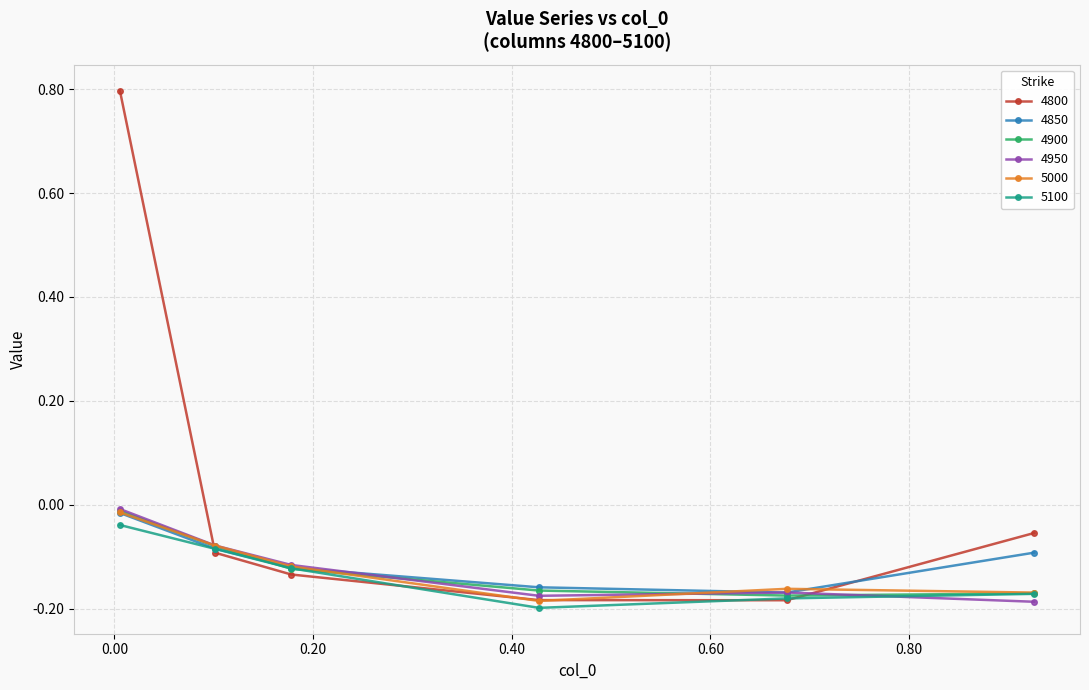

What is the greatest value displayed?

0.8